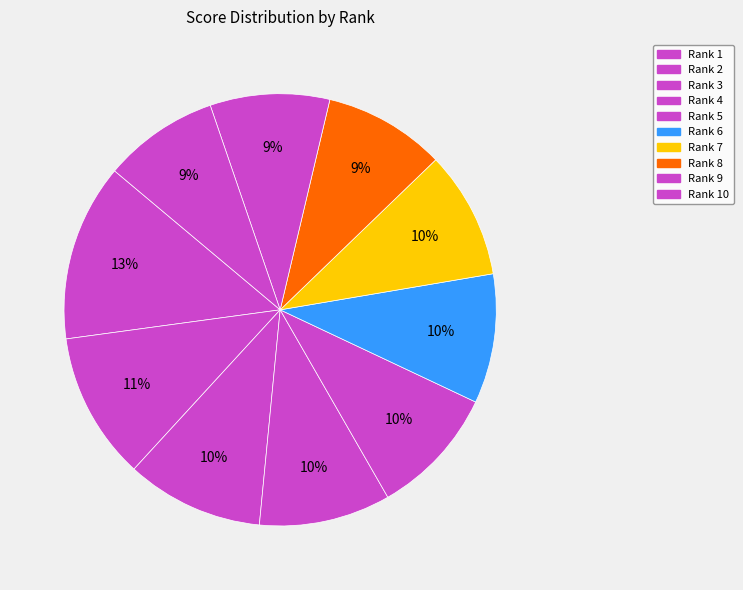

Count the number of slices in the pie.

10